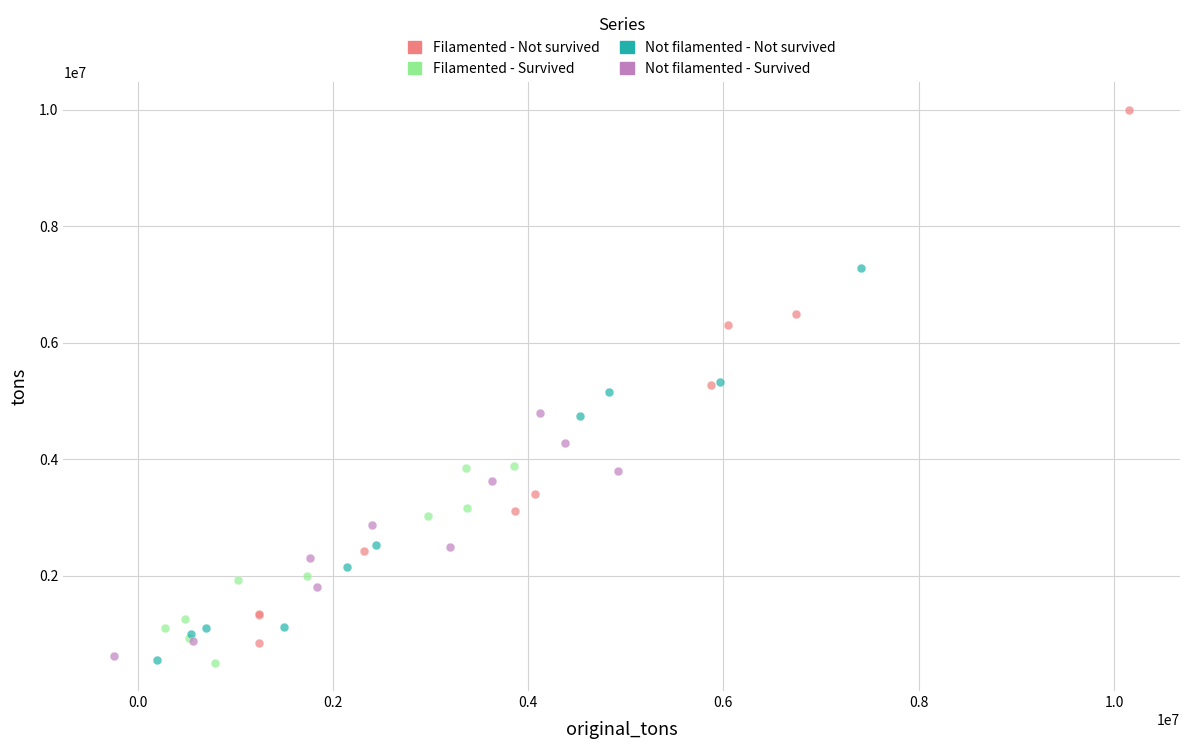

Which series contains the highest Y value?

Filamented - Not survived